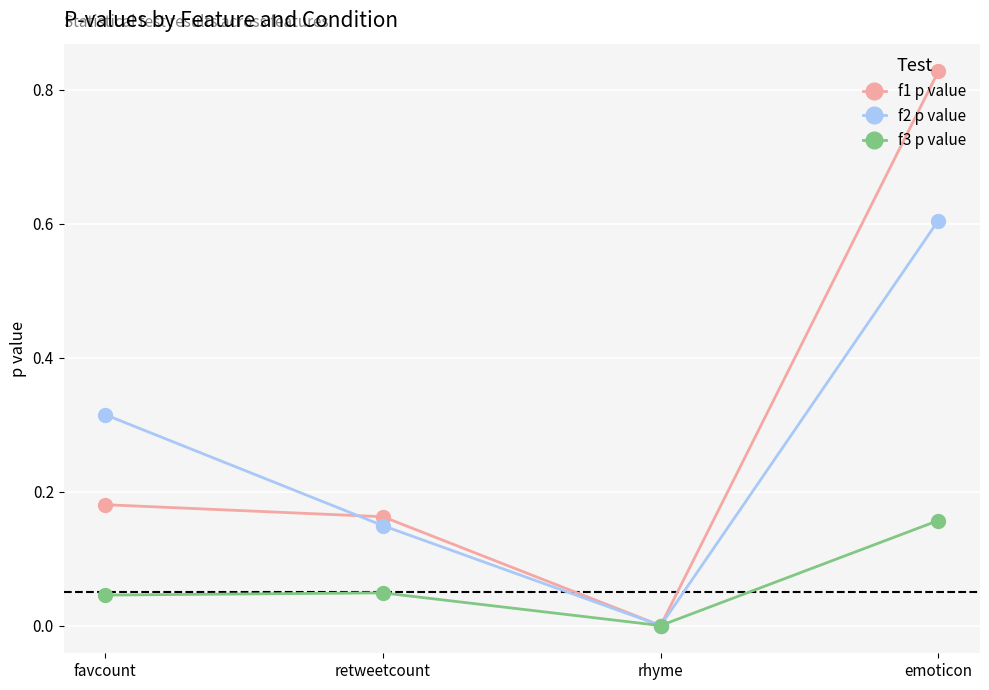

In f2 p value, how many points are lower than both neighbors (excluding endpoints)?

1